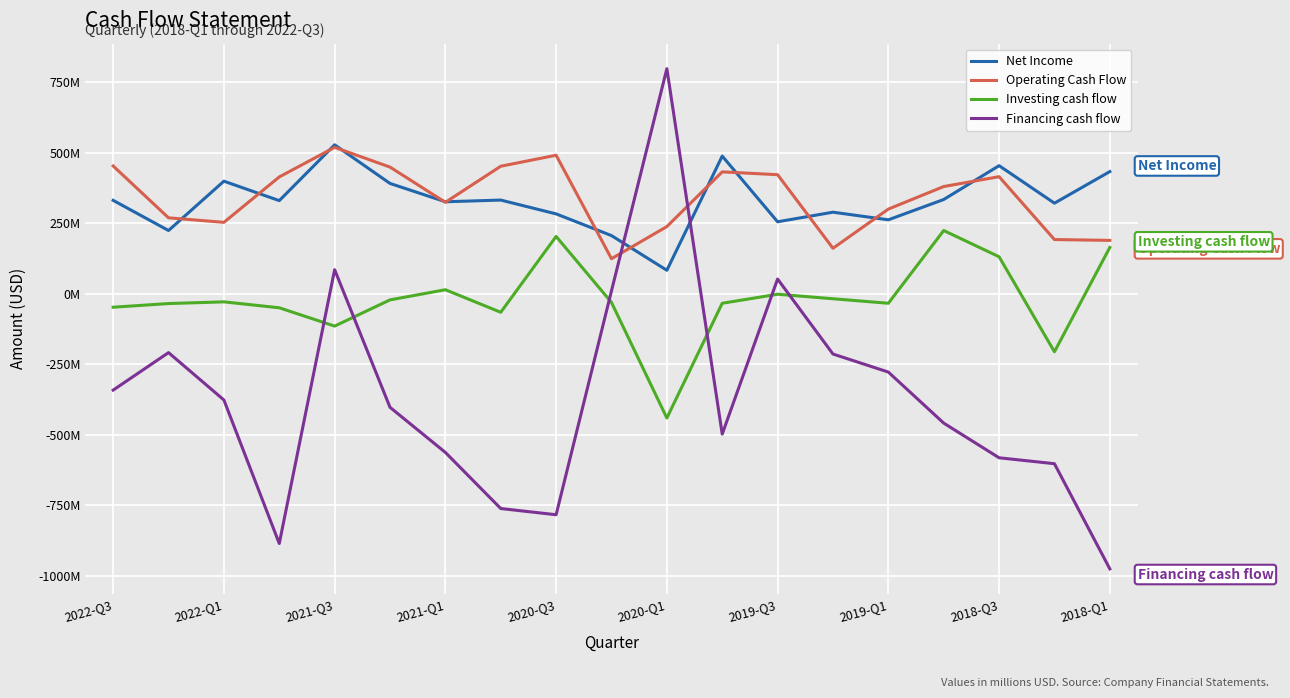

What is the difference between the maximum and minimum values in the Financing cash flow series?

1774